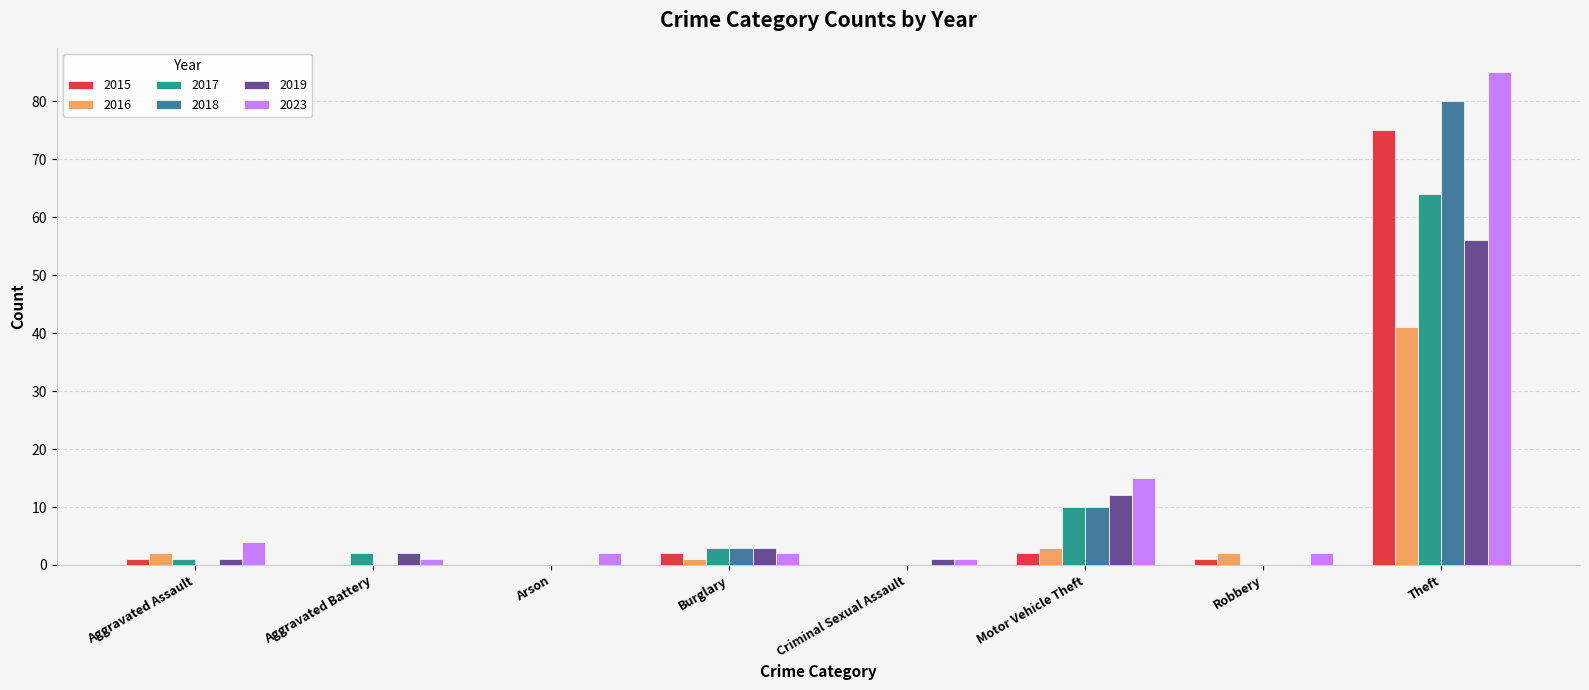

Which series has the largest total across all categories?

2023